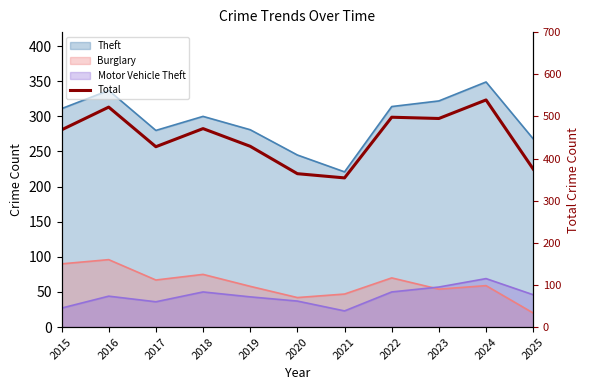

The value at 2022 is 828. True or false?

False